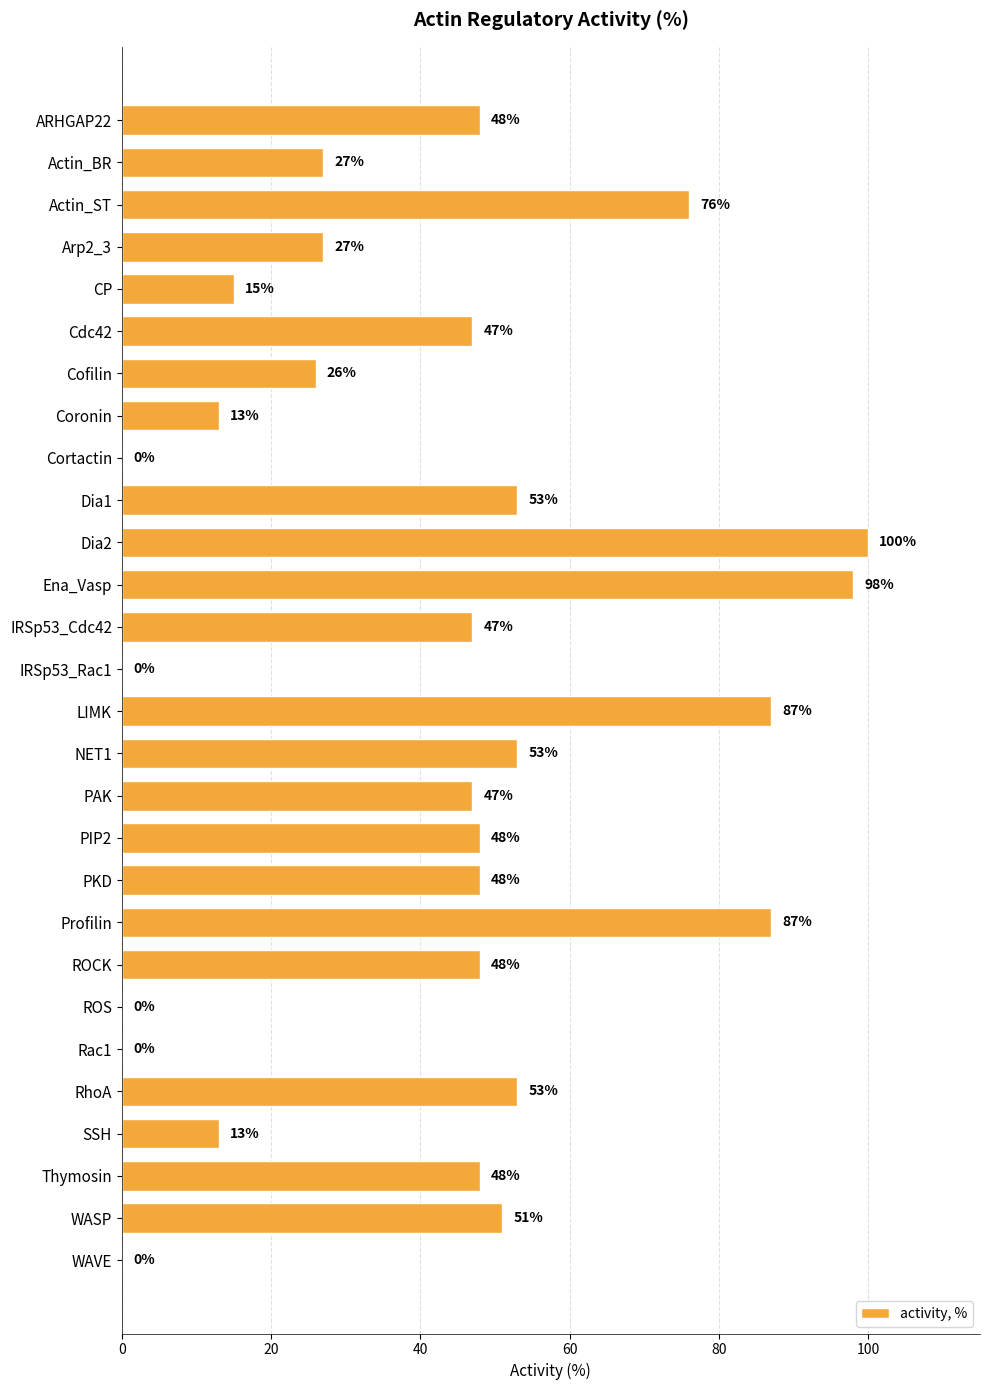

Between Dia2 and IRSp53_Rac1, which is larger?

Dia2